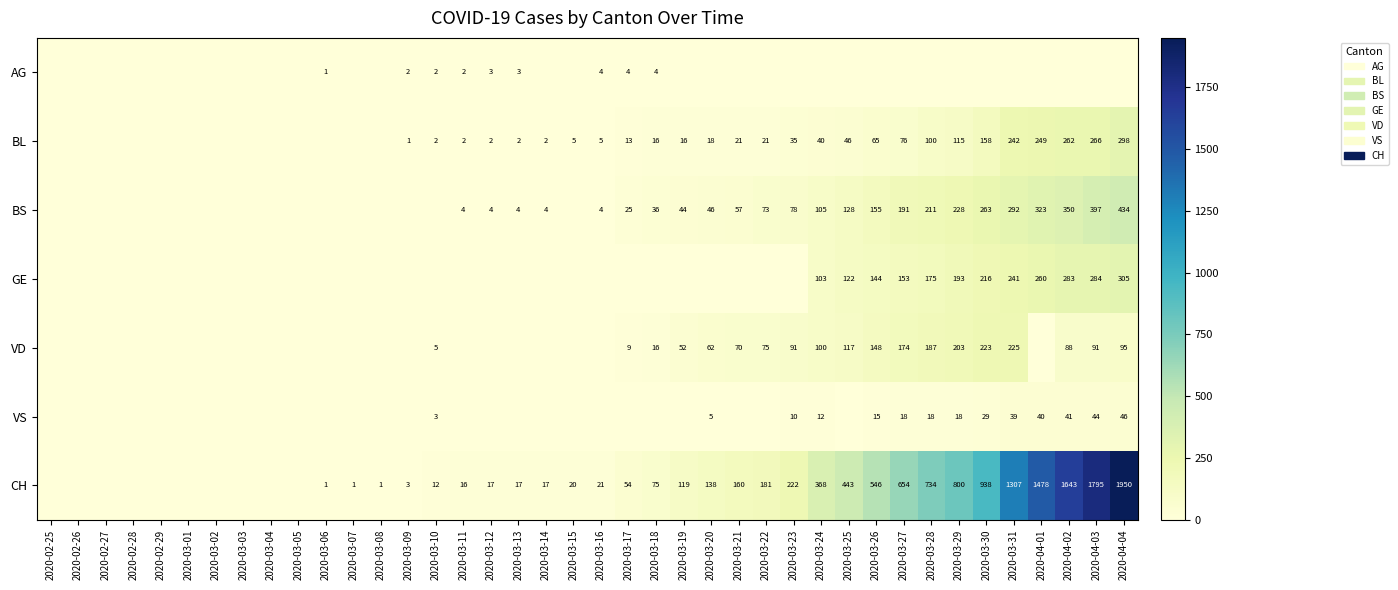

Which label corresponds to the largest value in the chart?

2020-04-04